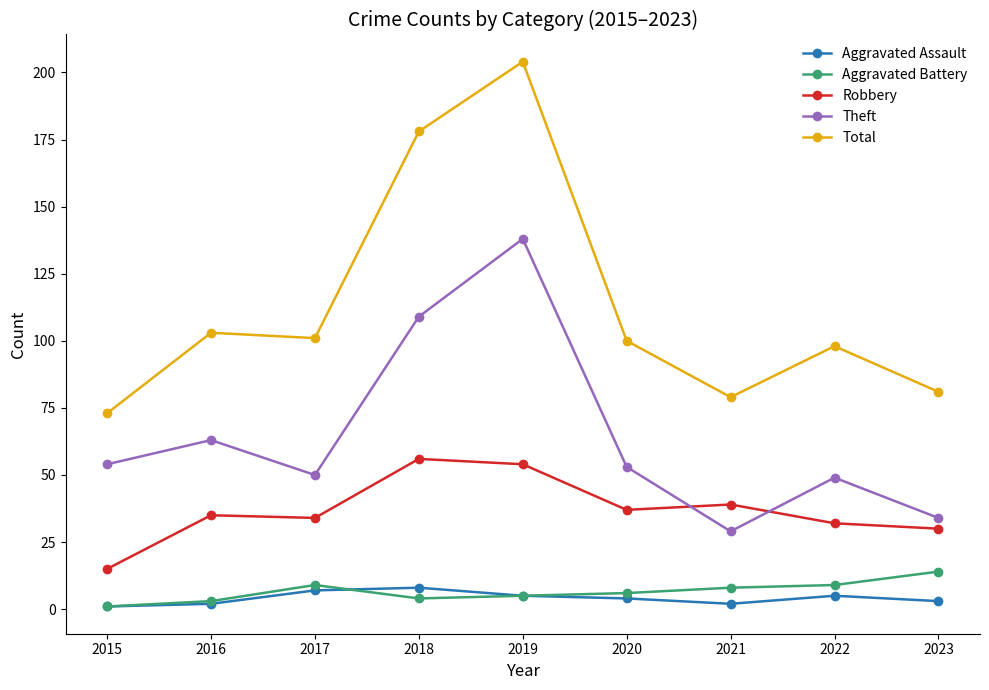

What is the greatest value displayed?

204